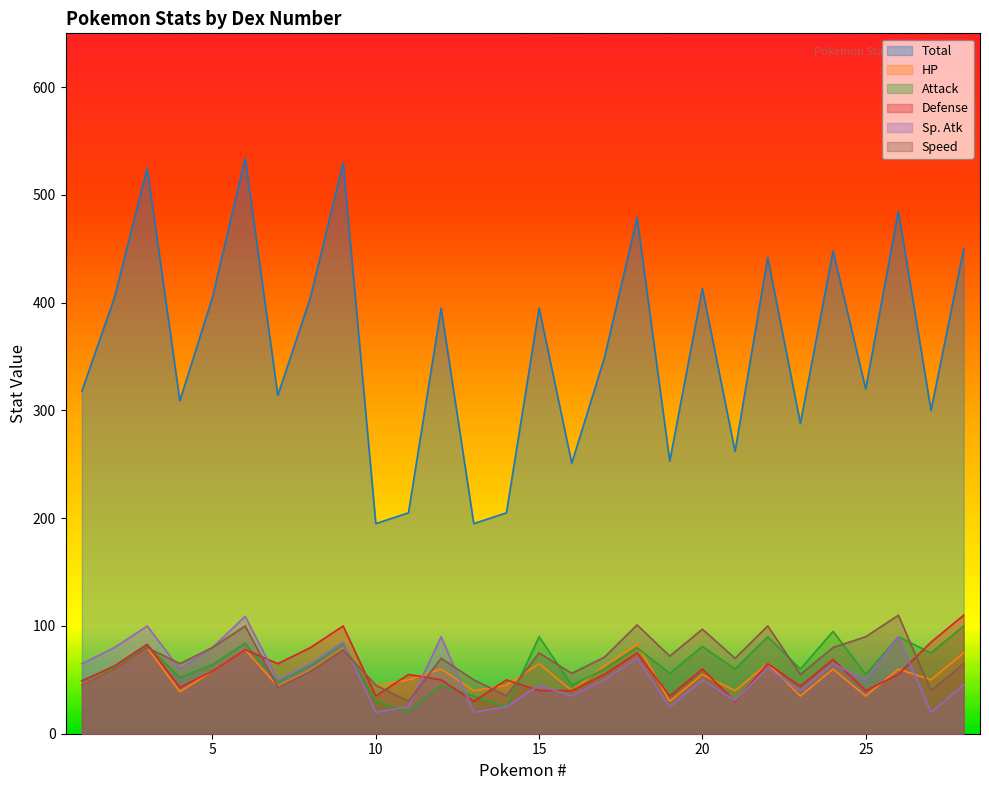

How many data points does each series have?

28